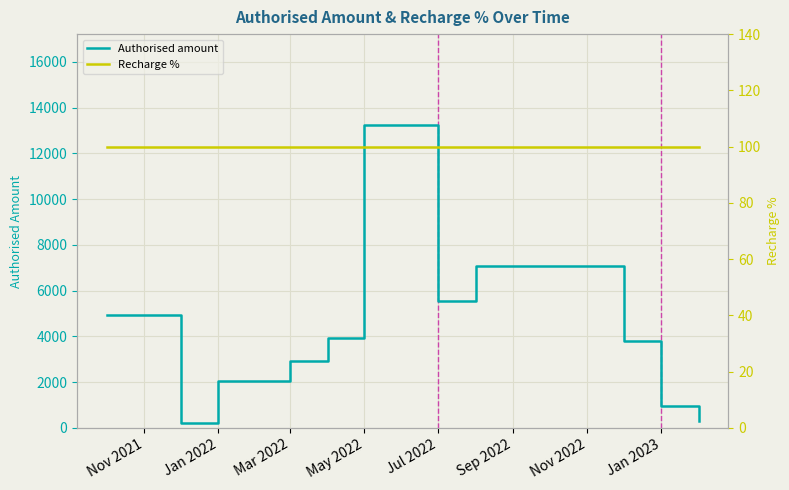

How many lines are shown in the chart?

2